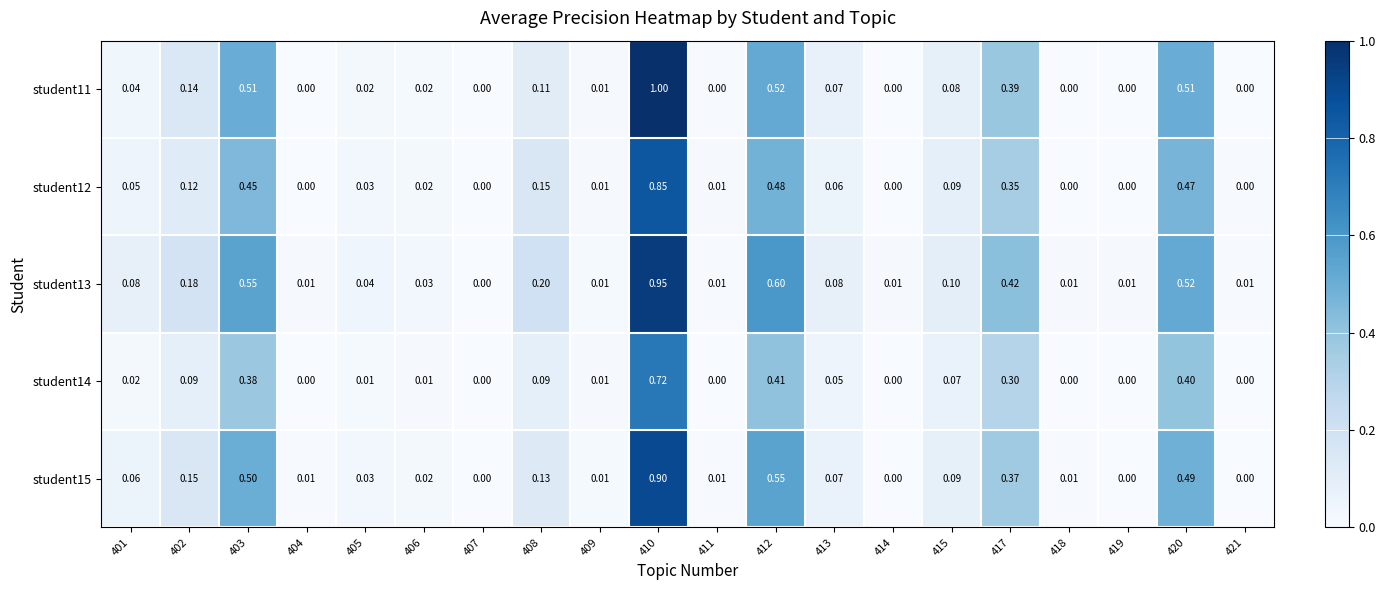

How many data points does each series have?

20